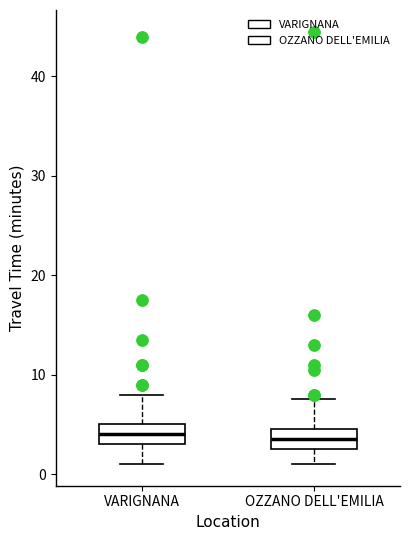

Reading left to right, read every box against the y-axis: the position of its median line, the range the box covers, and the ends of its whiskers. The values are not printed on the chart, so give them approximately, as read against the axis.

VARIGNANA: median 4, box 3 to 5, whiskers 1 to 8
OZZANO DELL'EMILIA: median 4, box 3 to 5, whiskers 1 to 8